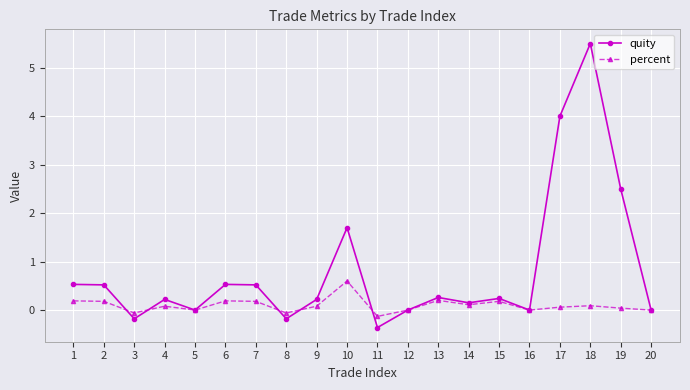

At 4, list the series in order from largest to smallest.

quity, percent